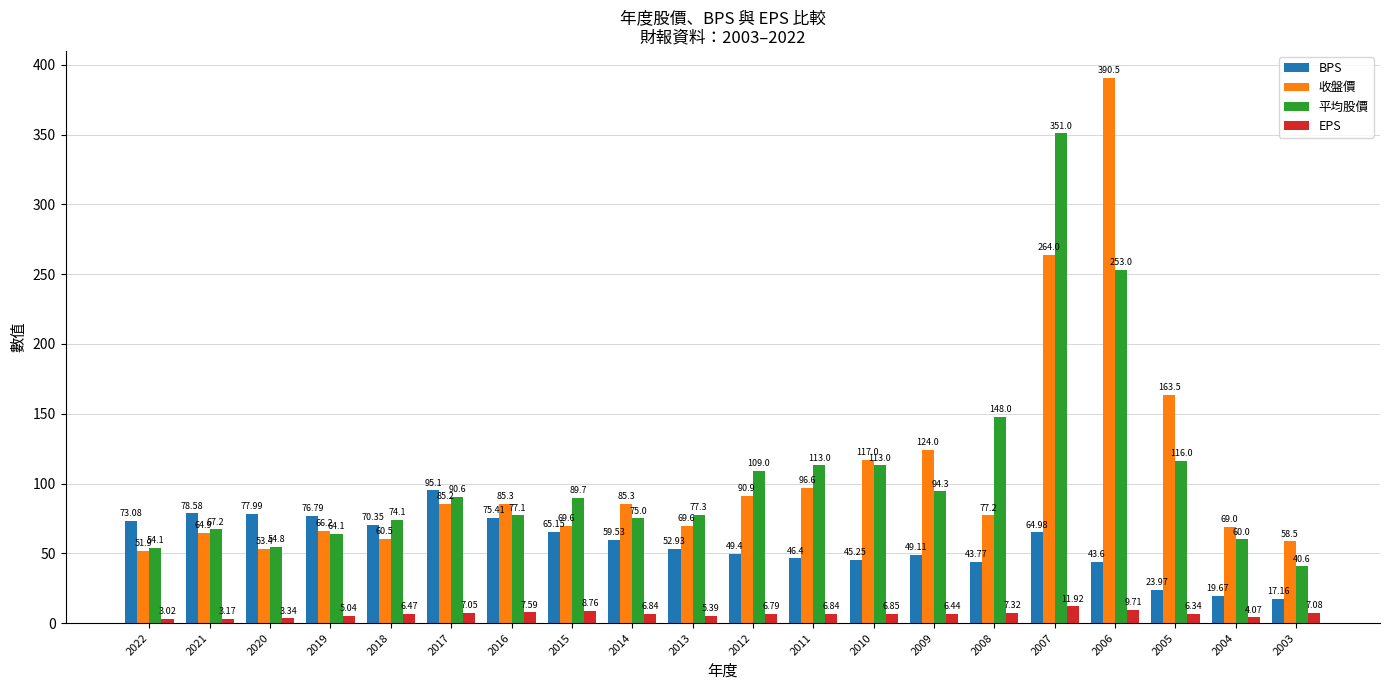

What is the highest value of the BPS series?

95.1